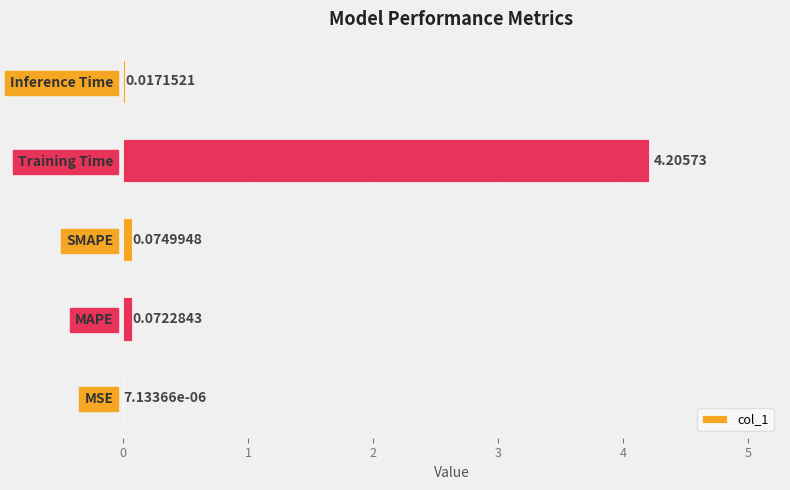

Which category has the highest value across all series?

Training Time